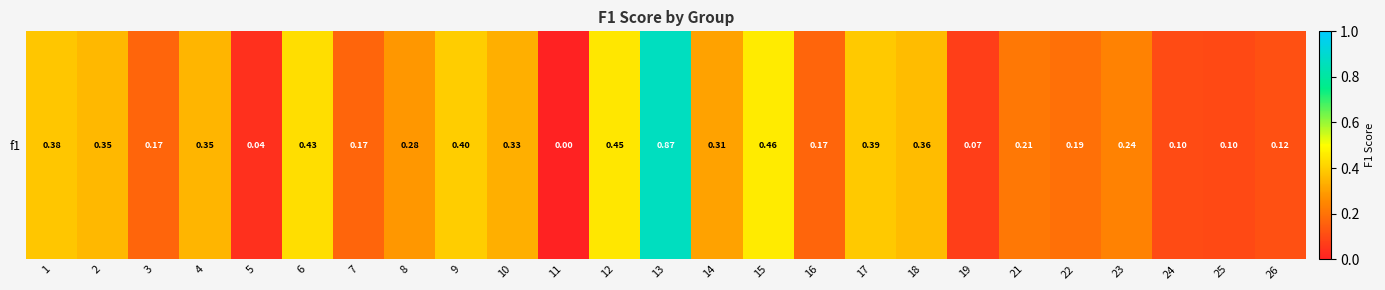

True or false: the data shows 0.4 at 17.

True